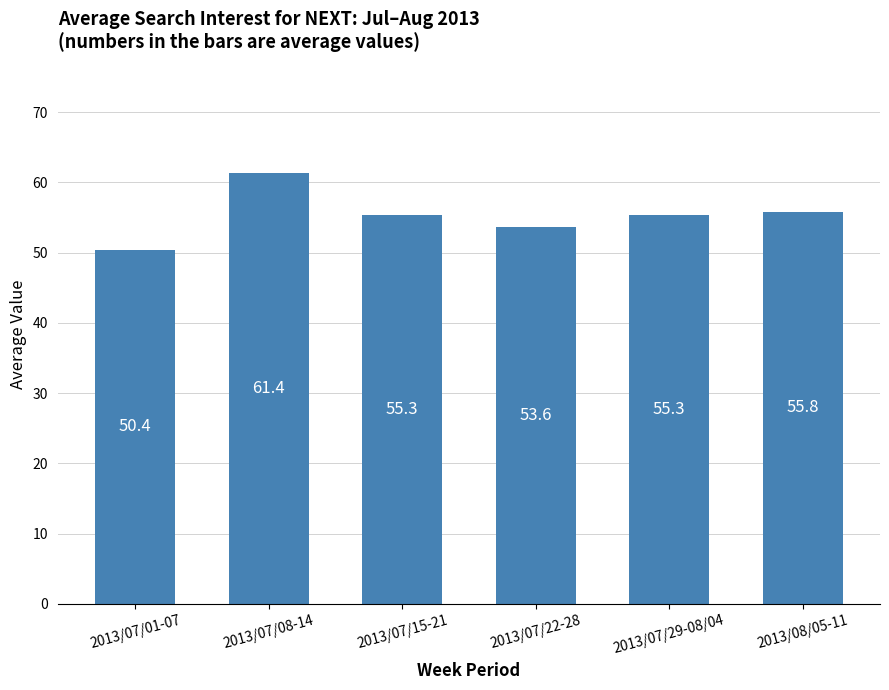

What is the change in value from 2013/07/29-08/04 to 2013/08/05-11?

+0.5